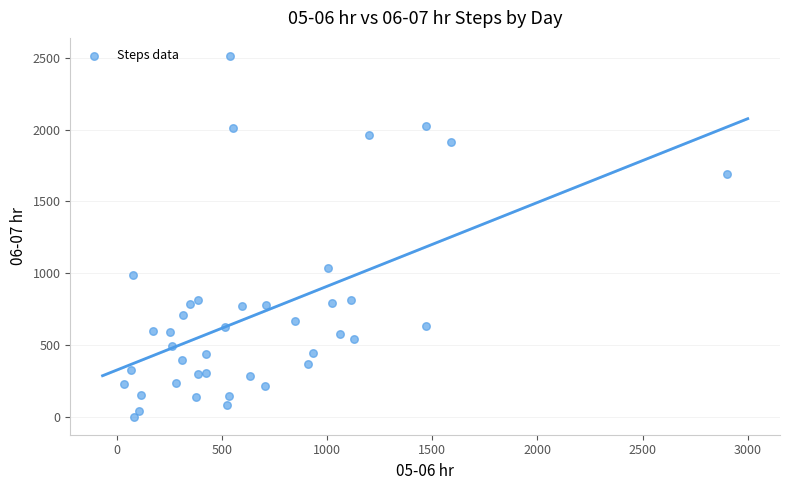

What Y value in the scatter plot is closest to 1257?

1035